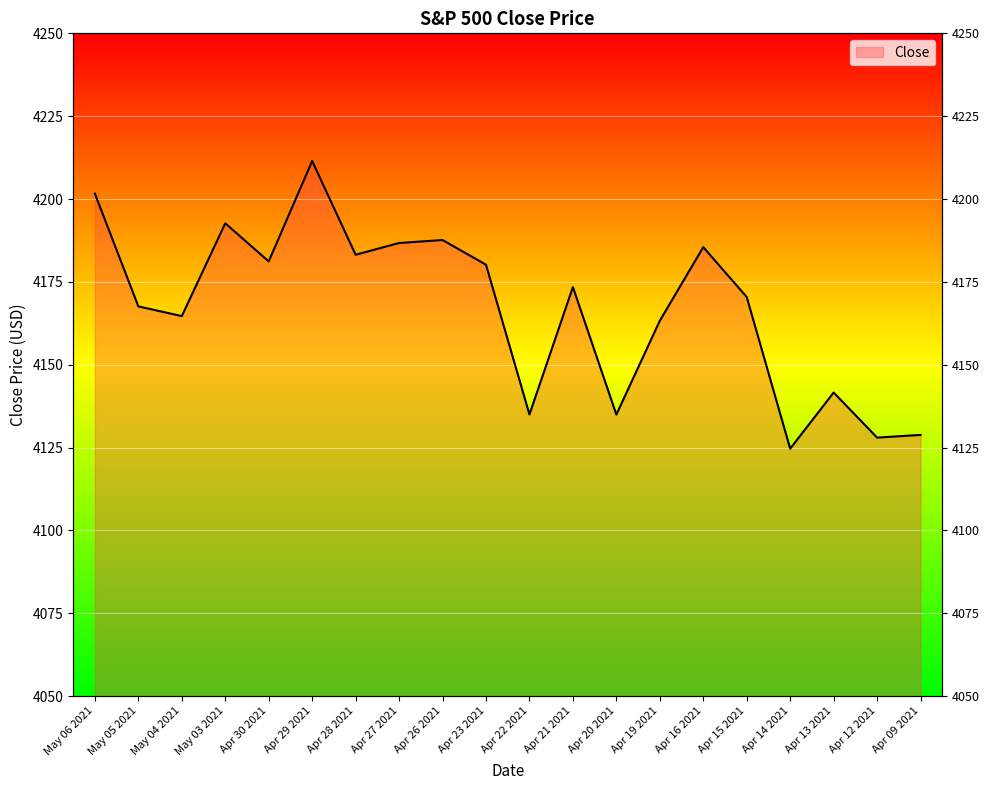

The chart shows a value of 4167.6 at May 05 2021. True or false?

True